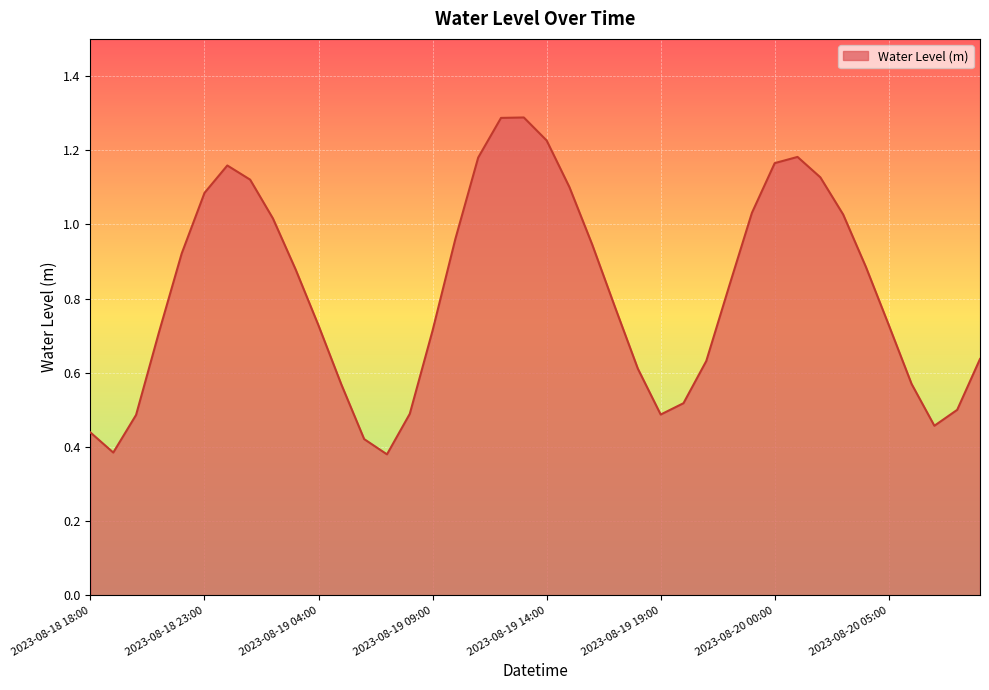

What is the greatest value displayed?

1.3